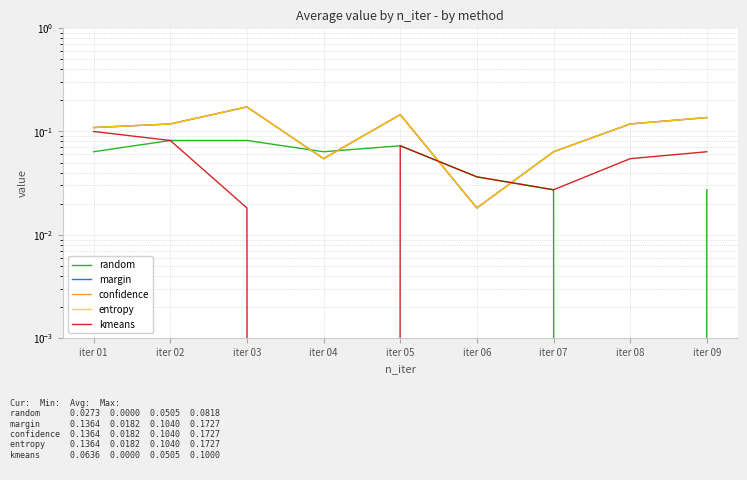

Which series ends up on top after the final intersection of kmeans and margin?

margin